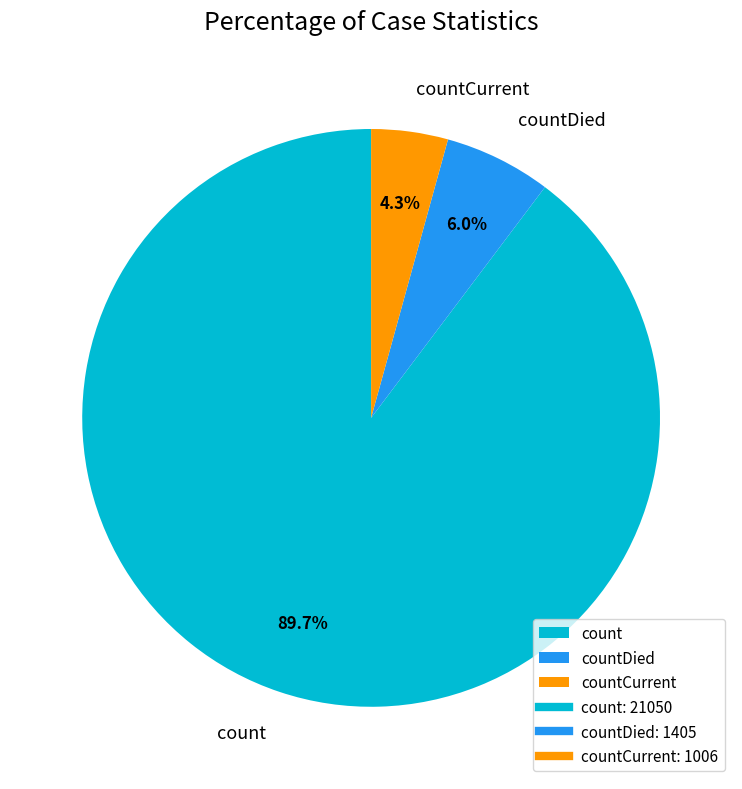

Which slice is the smallest?

countCurrent